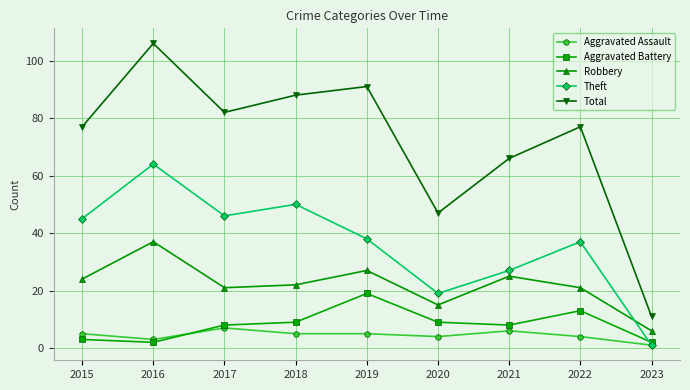

How many lines are shown in the chart?

5